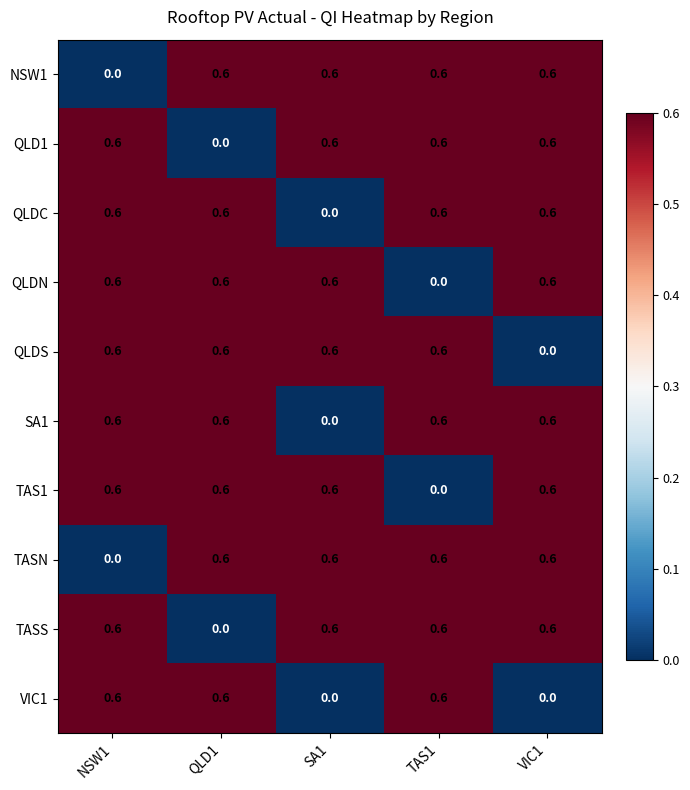

True or false: TASS has a value of 0.6 at TAS1.

True